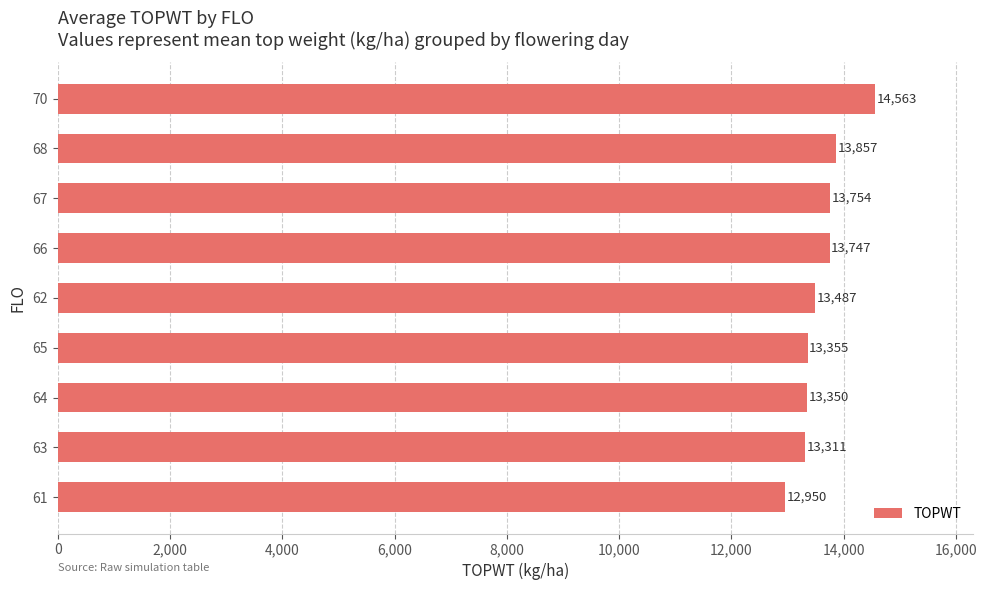

Between 68 and 67, which is larger?

68